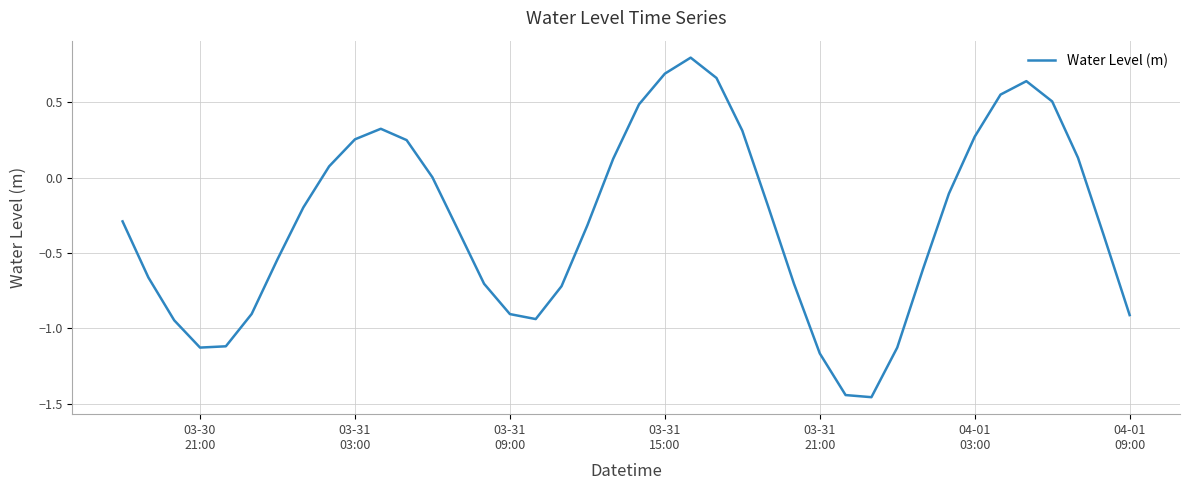

What is the maximum value shown in the chart?

0.8